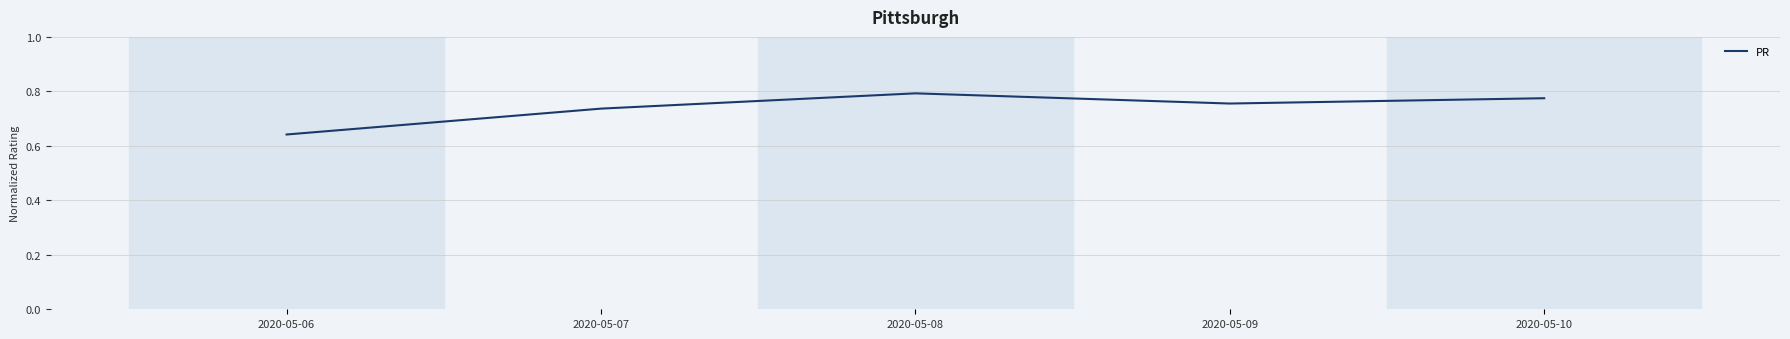

List the labels in order of value, smallest first.

2020-05-06, 2020-05-07, 2020-05-09, 2020-05-10, 2020-05-08